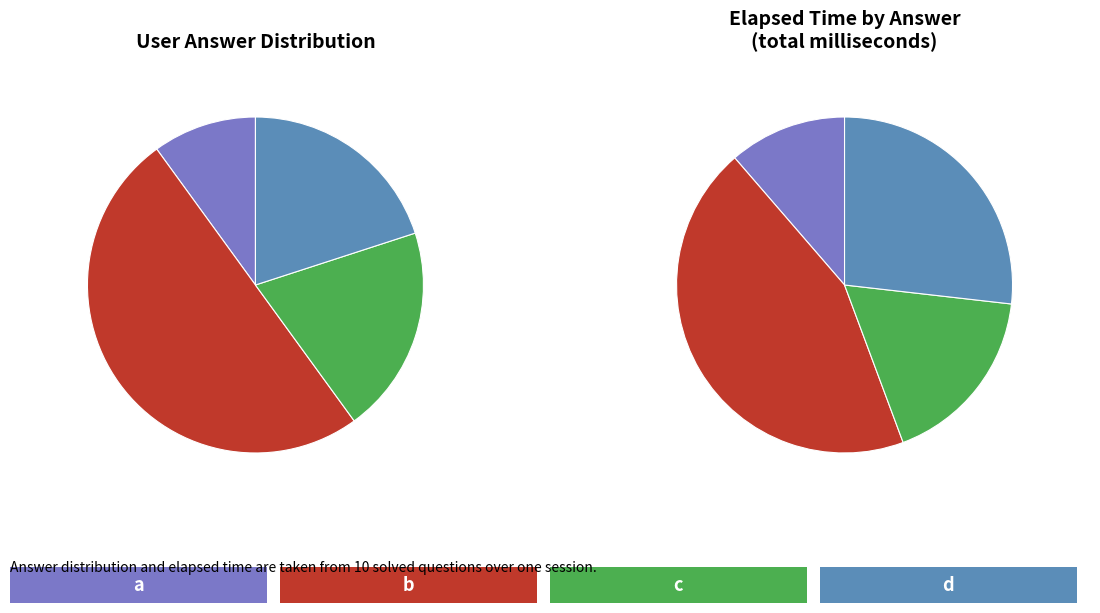

Is there a majority slice in this chart?

No